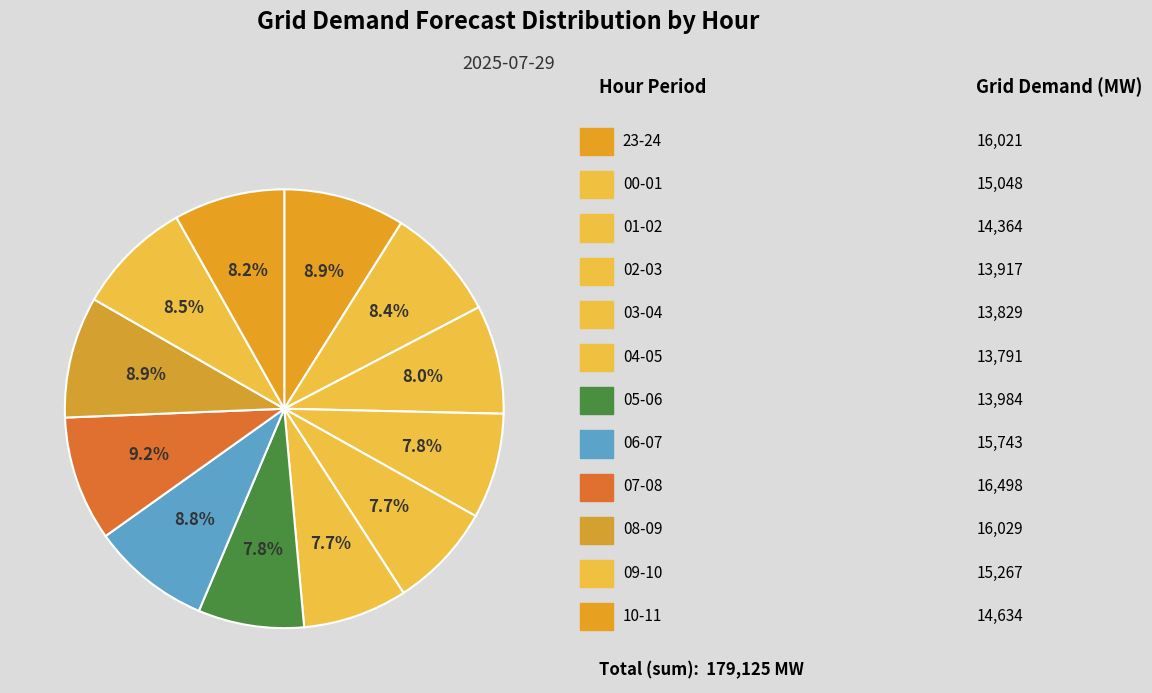

Is there a majority slice in this chart?

No